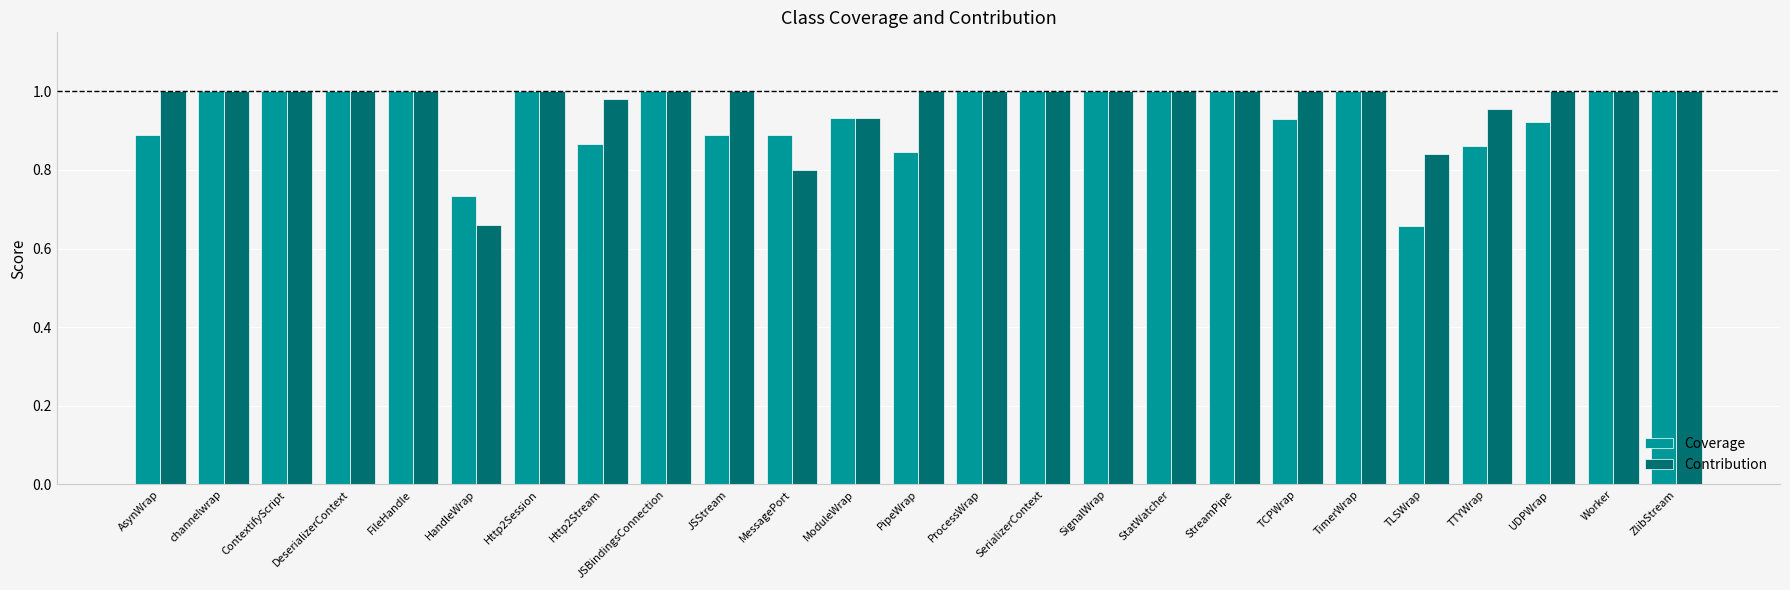

Rank the series by their average value, from lowest to highest.

Coverage, Contribution